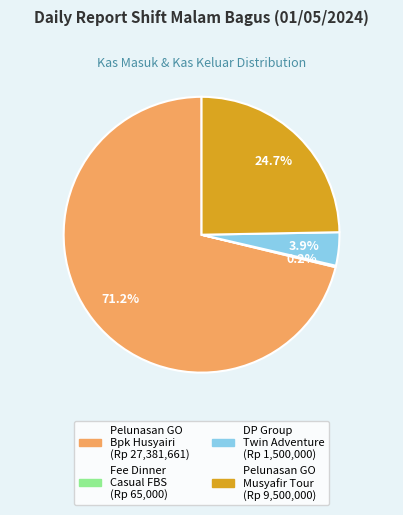

Is there a majority slice in this chart?

Yes